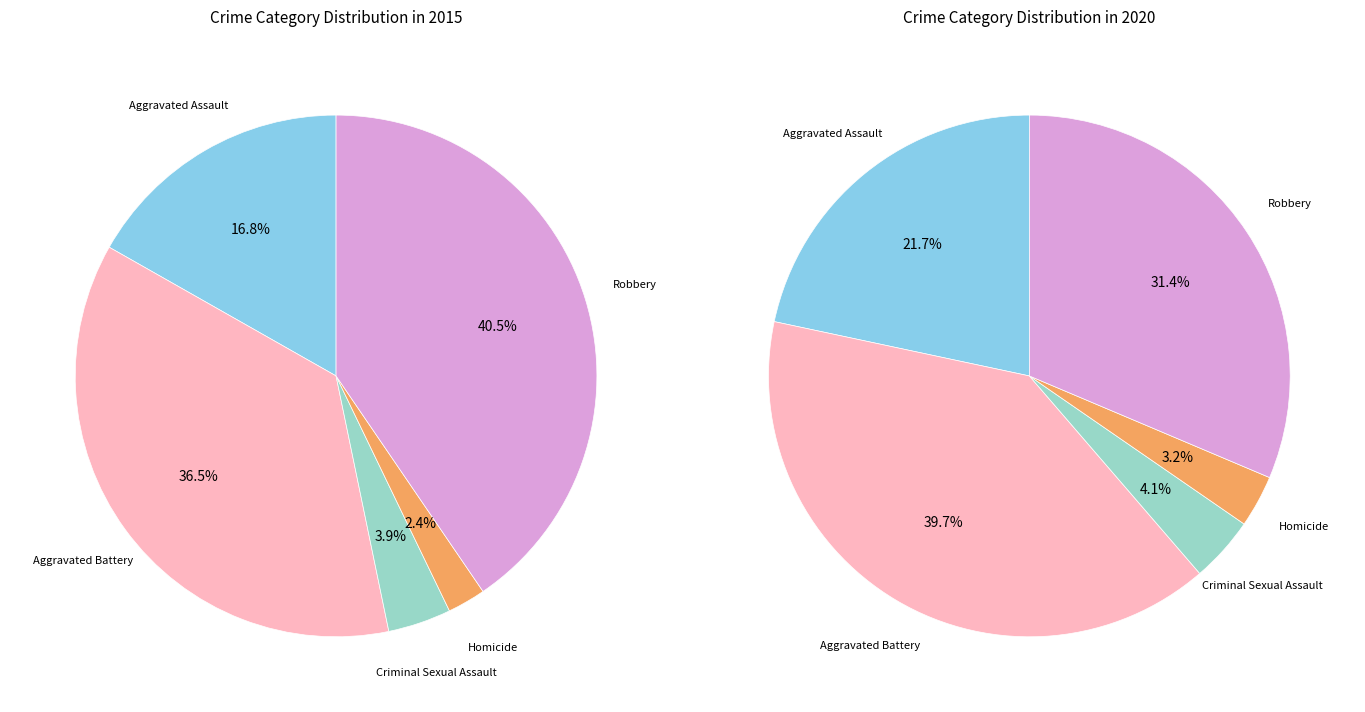

Which category has the biggest portion of the pie?

Aggravated Battery